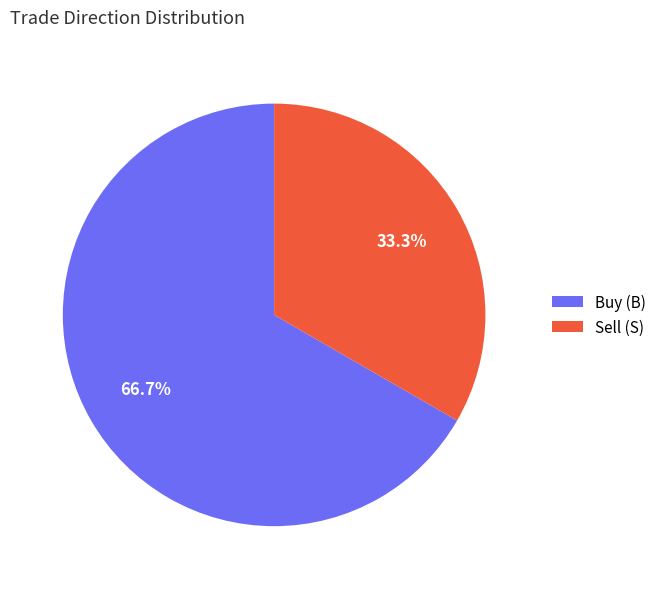

To the nearest percent, what is the difference between the largest and smallest slice percentages?

33%